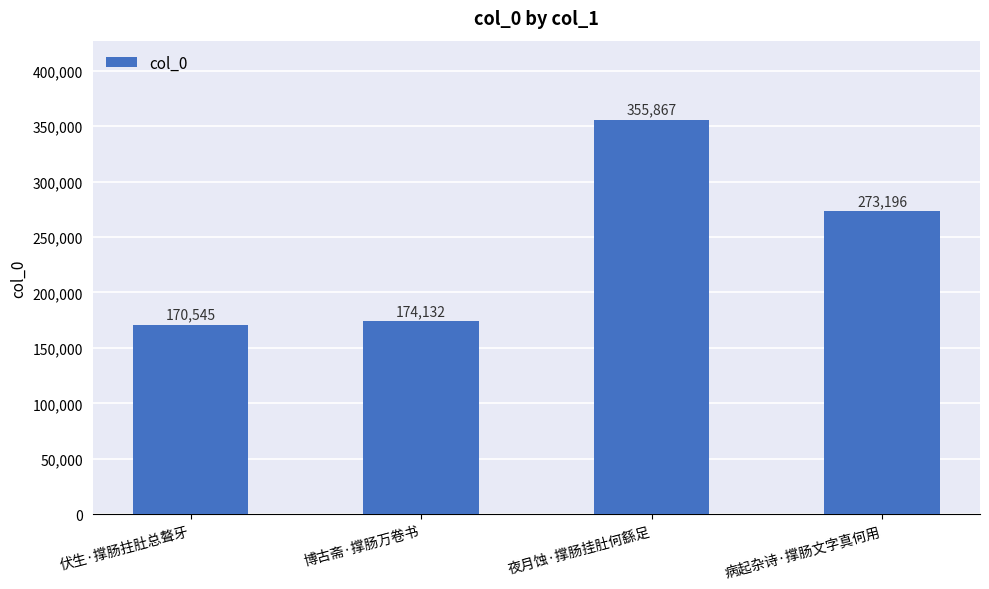

What is the ratio of the value at 伏生·撑肠拄肚总聱牙 to the value at 夜月蚀·撑肠挂肚何繇足?

0.5